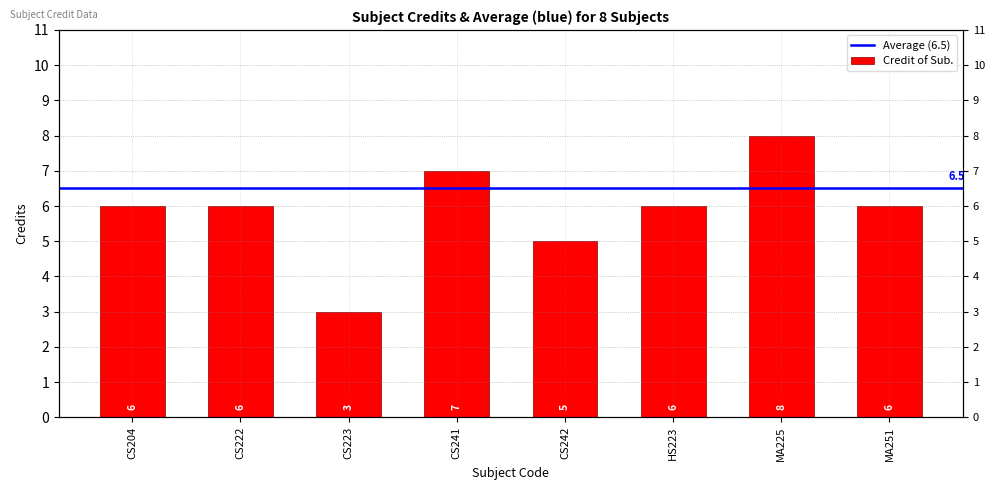

What is the change in value from CS223 to CS241?

+4